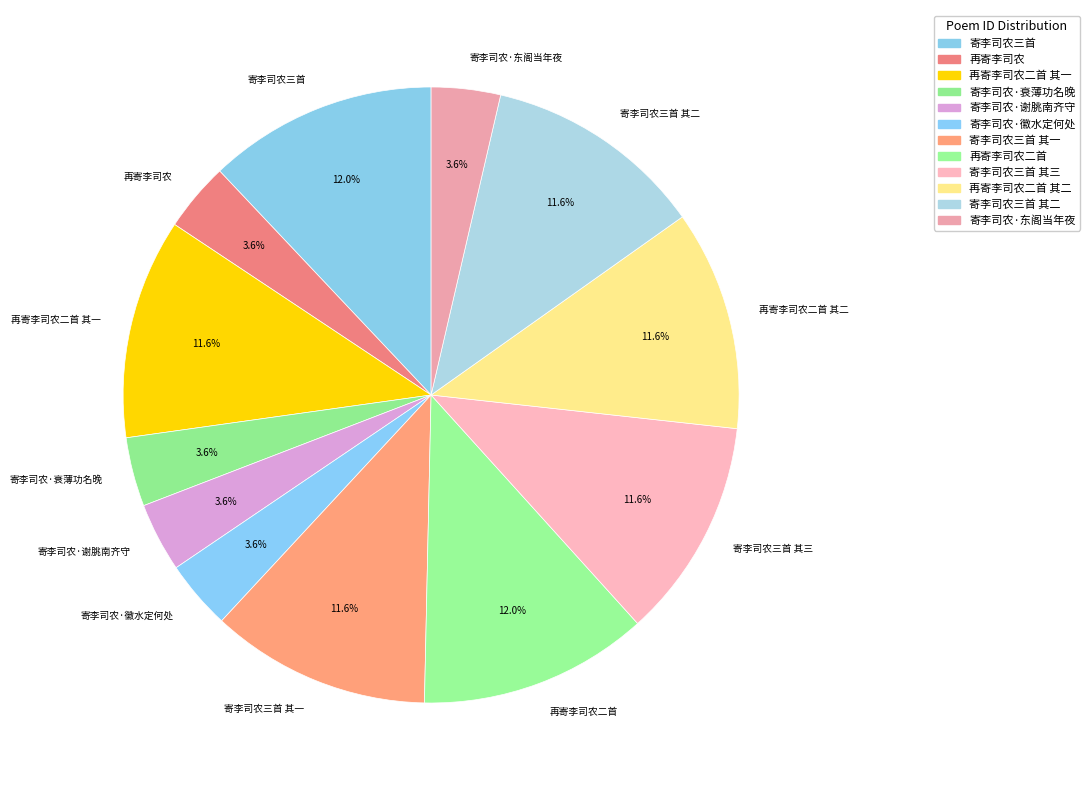

To the nearest percent, what is the combined percentage of 寄李司农·谢朓南齐守 and 寄李司农三首 其二?

15%